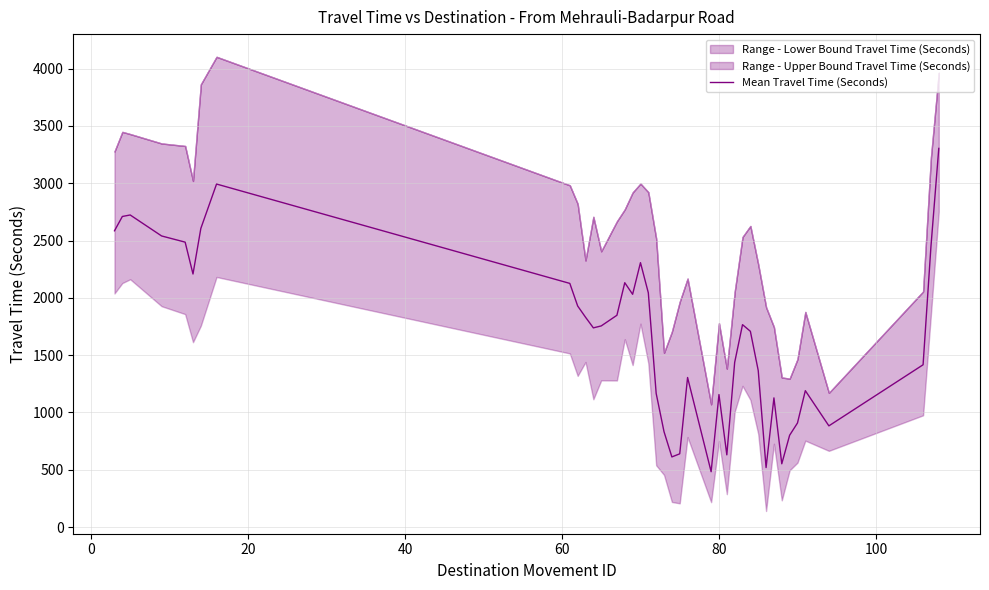

What is the minimum value for Mean Travel Time (Seconds)?

483